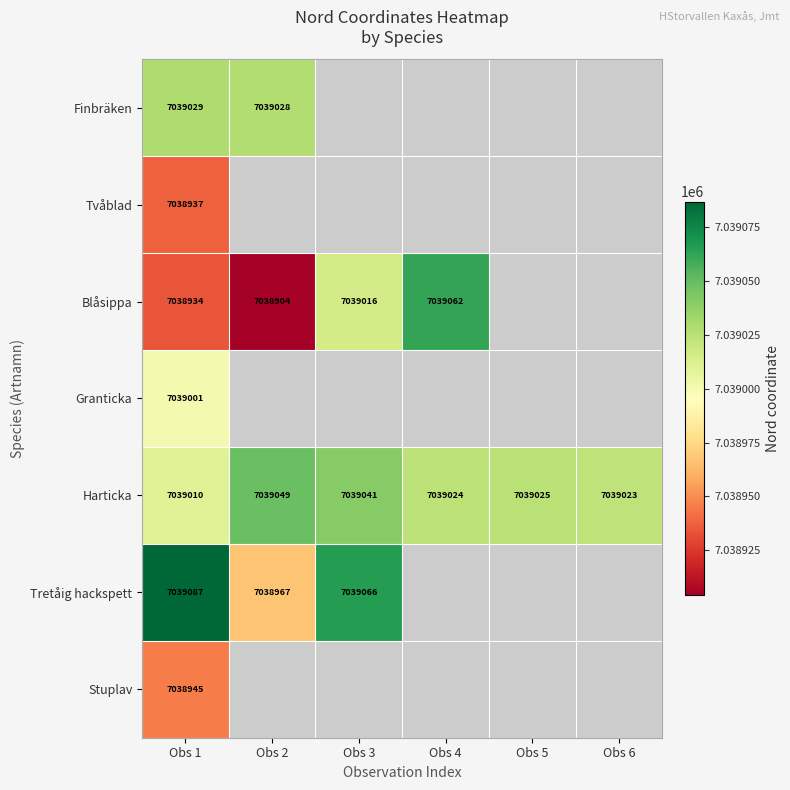

What is the maximum value shown in the chart?

7039087.0